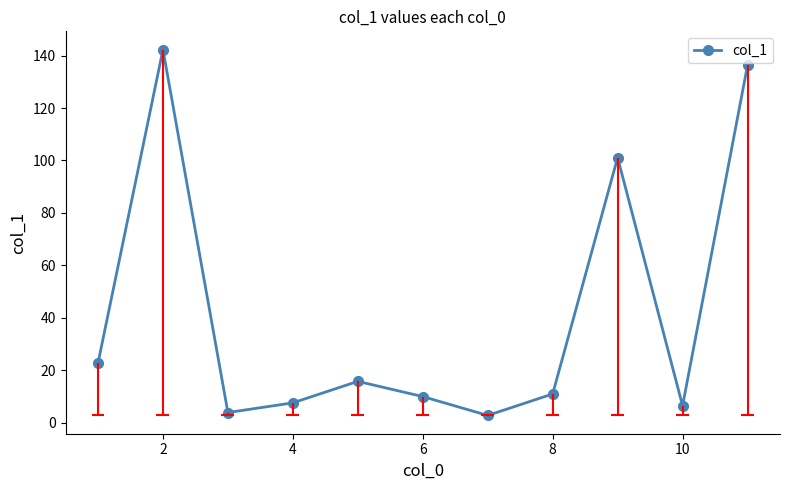

In col_1, how many points are lower than both neighbors (excluding endpoints)?

3